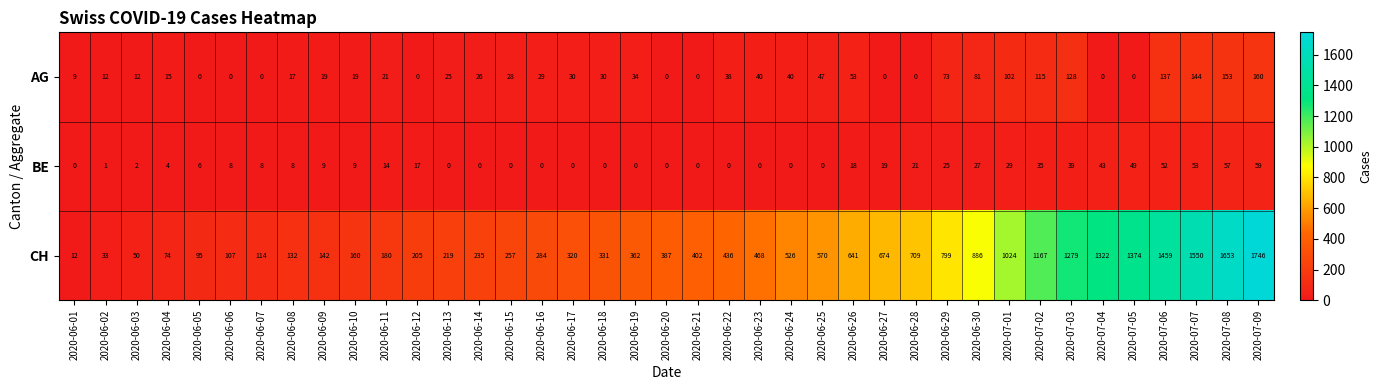

What is the spread (max minus min) of values at 2020-06-10?

151